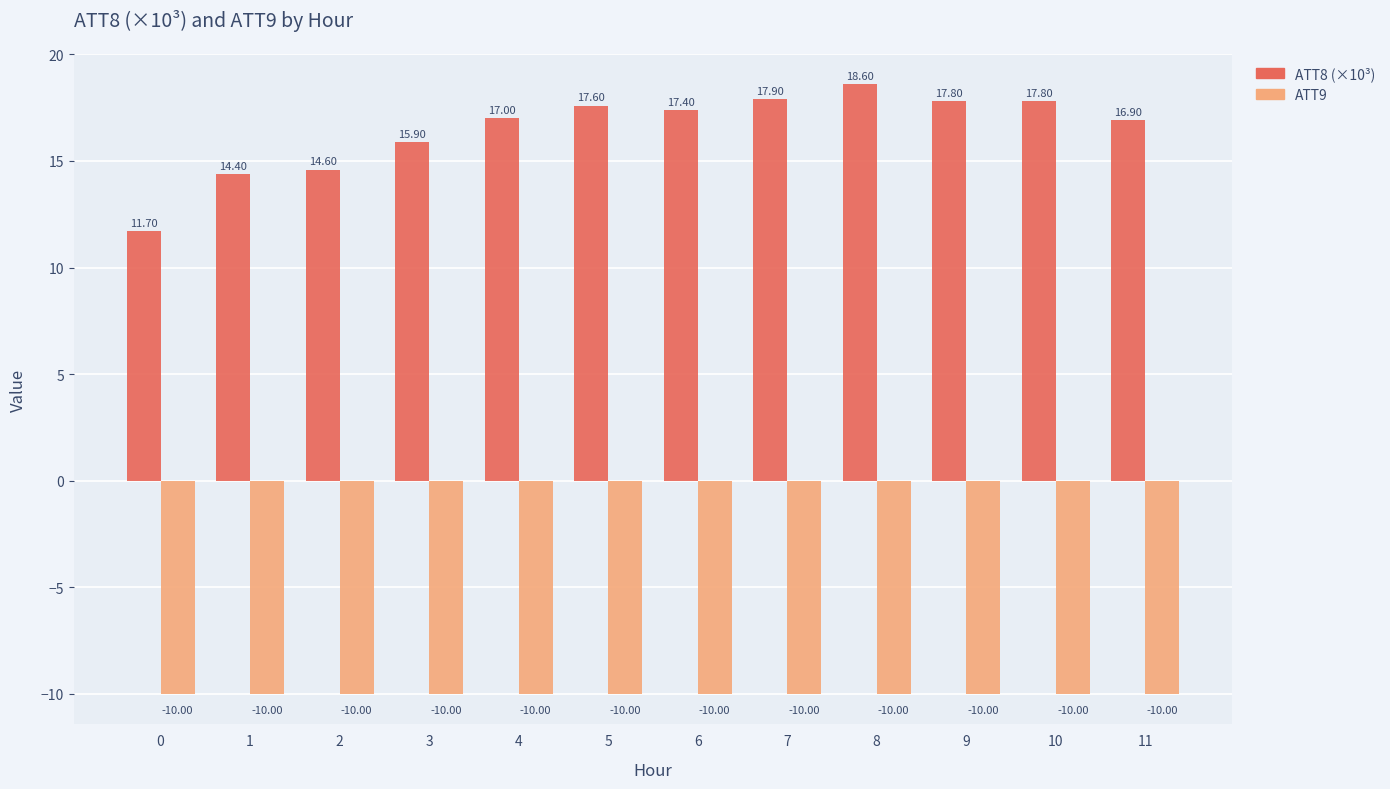

What is the value of the ATT9 bar at the 8th from the left?

-10.0